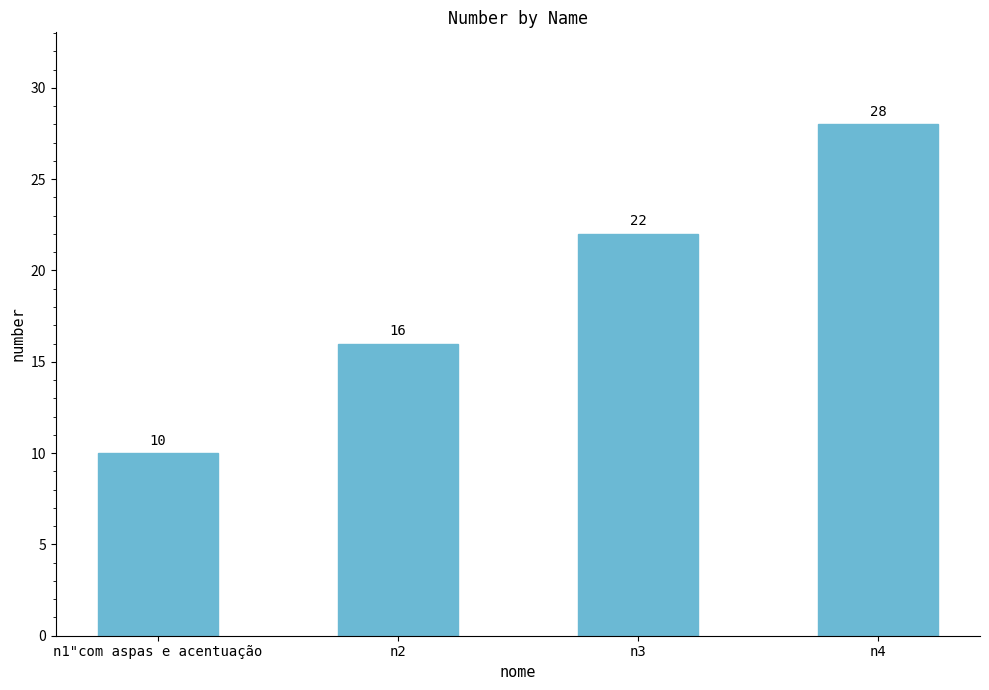

Where is the data nearest to the value 19?

n2